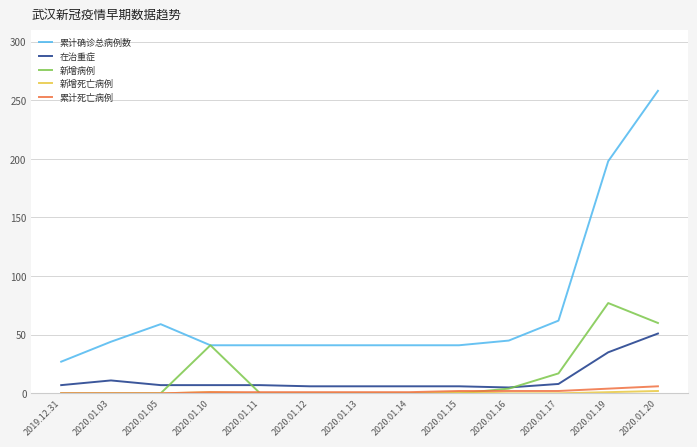

True or false: 累计确诊总病例数 has a value of 24 at 2020.01.12.

False